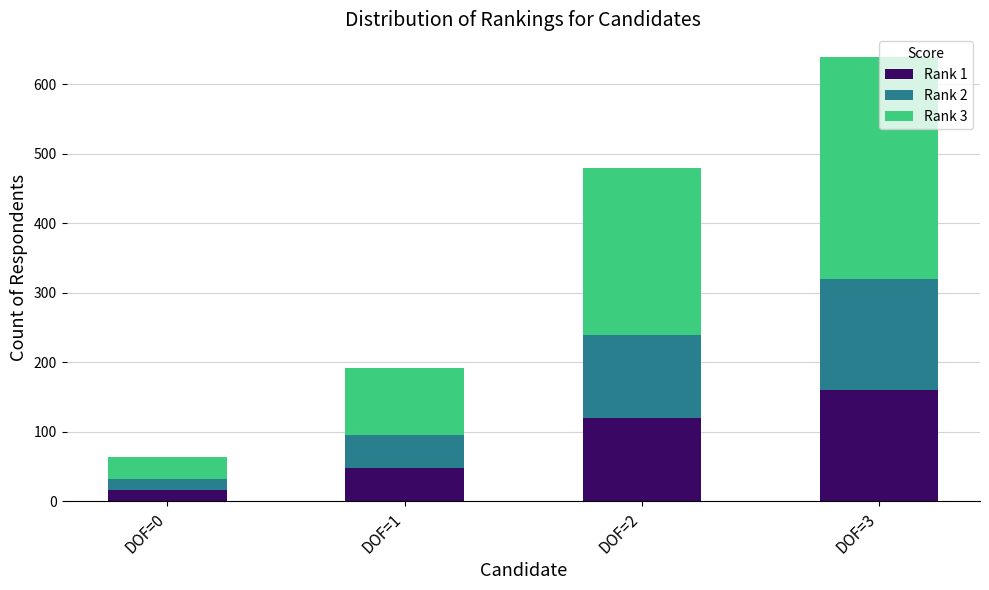

Which category has the highest value in the Rank 1 series?

DOF=3